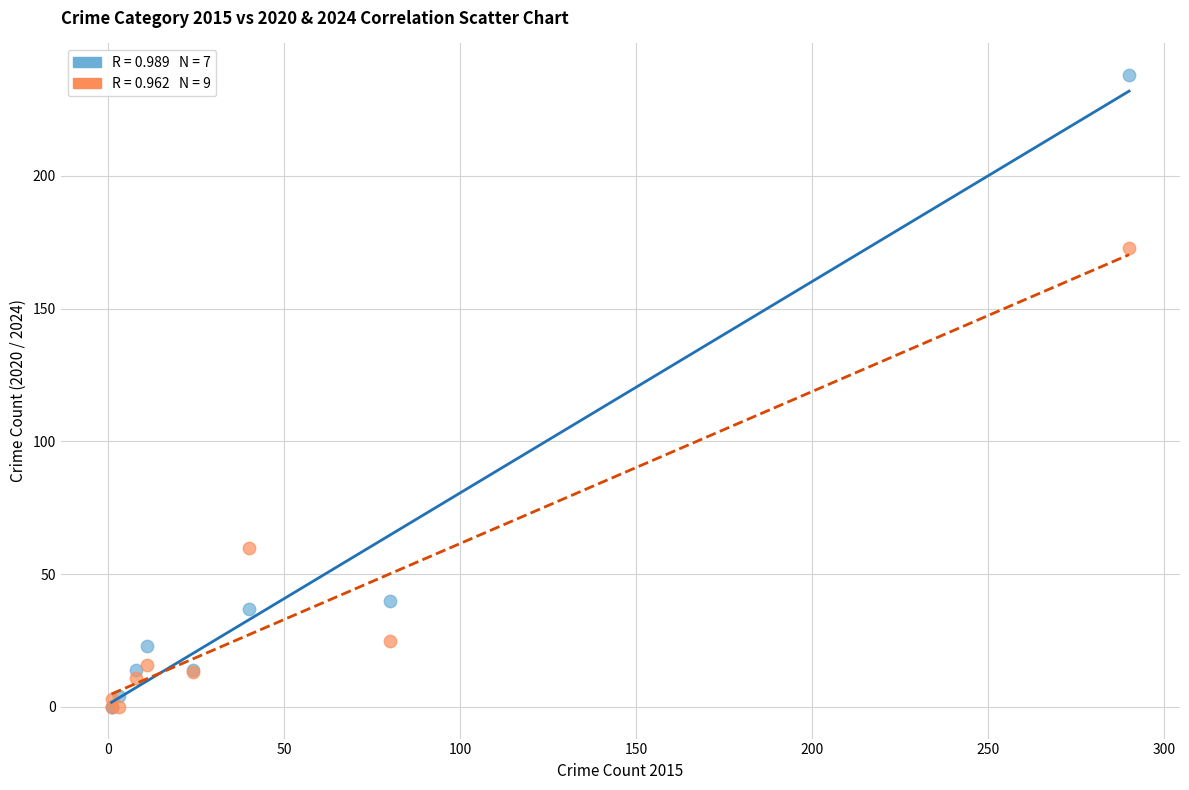

Across all series, what Y value is closest to 119?

173